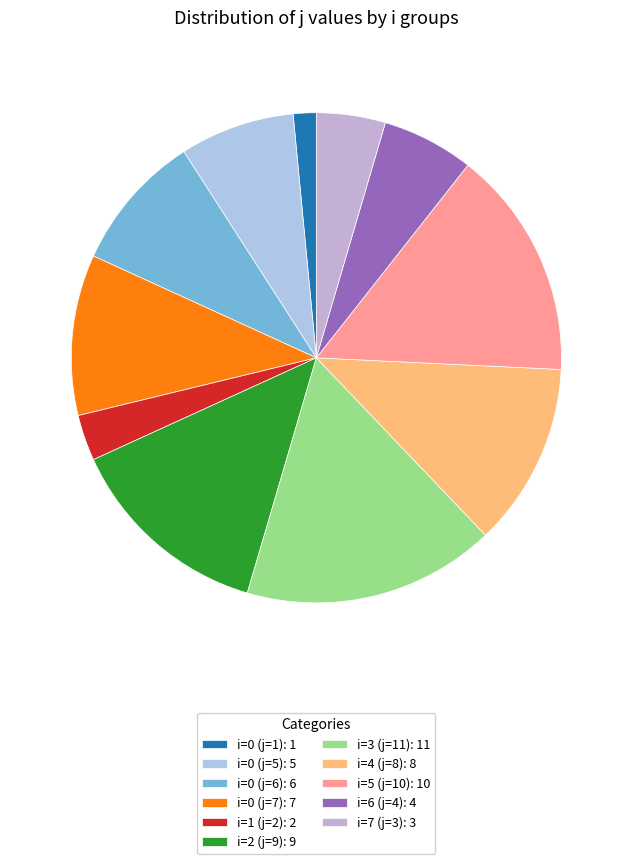

What is the smallest slice in the pie chart?

i=0 (j=1)